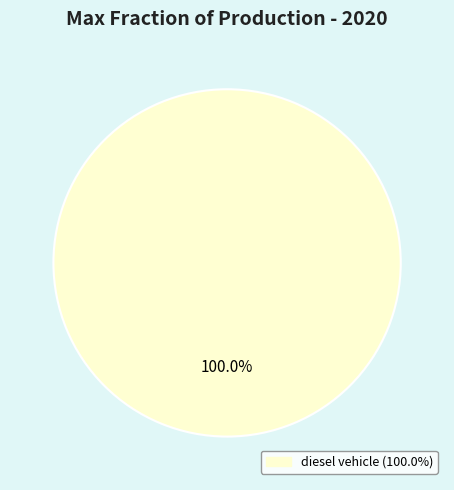

Does any single category account for the majority?

Yes